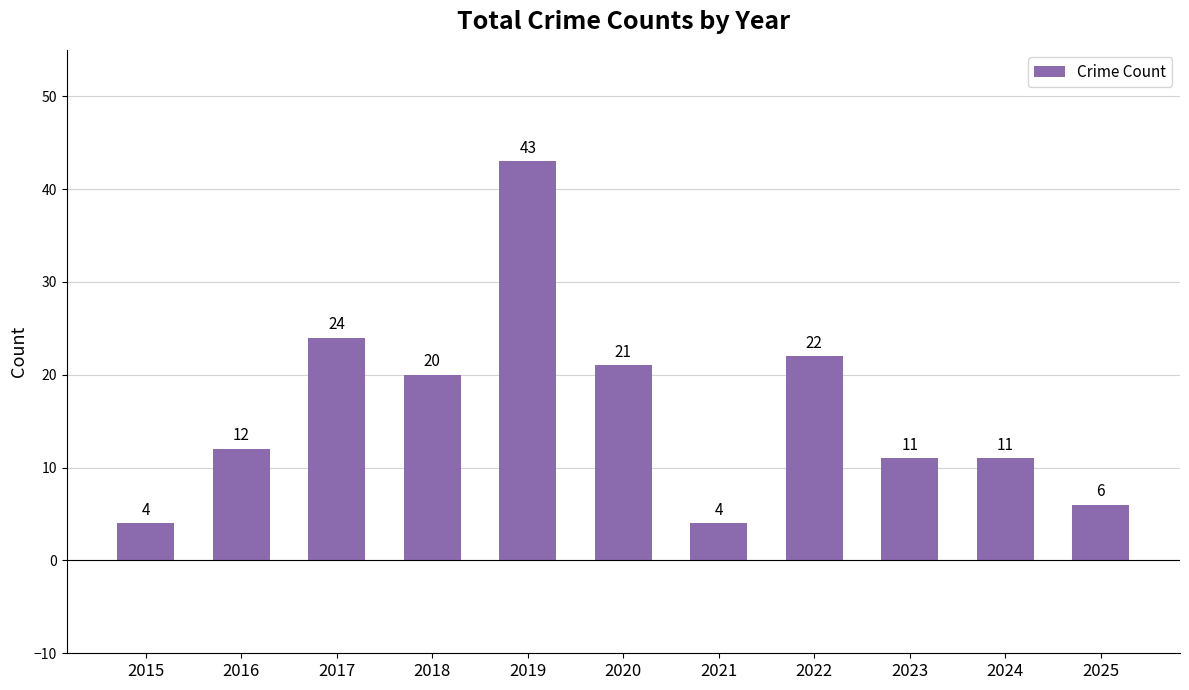

Count the number of categories in the chart.

11